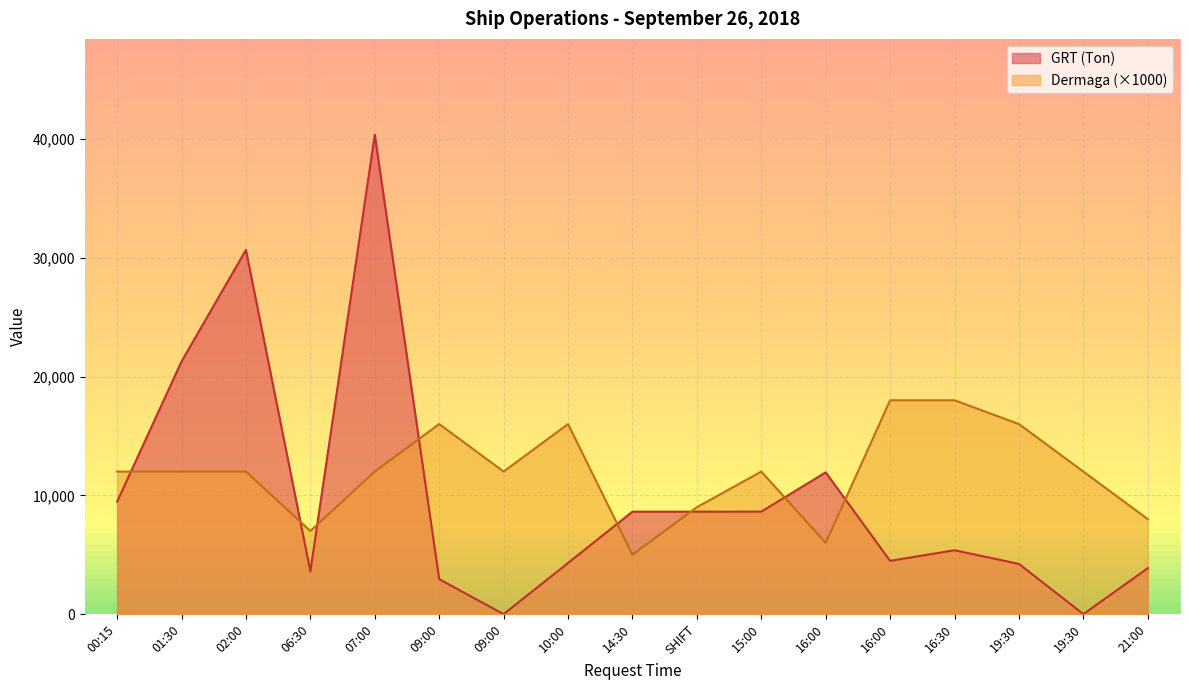

Reading left to right, what are all the values shown in this chart?

Dermaga (col_10): 12000	12000	12000	7000	12000	16000	12000	16000	5000	9000	12000	6000	18000	18000	16000	12000	8000
GRT (col_8): 9467	21265	30657	3605	40350	2945	0	4306	8625	8625	8627	11933	4484	5378	4227	0	3870